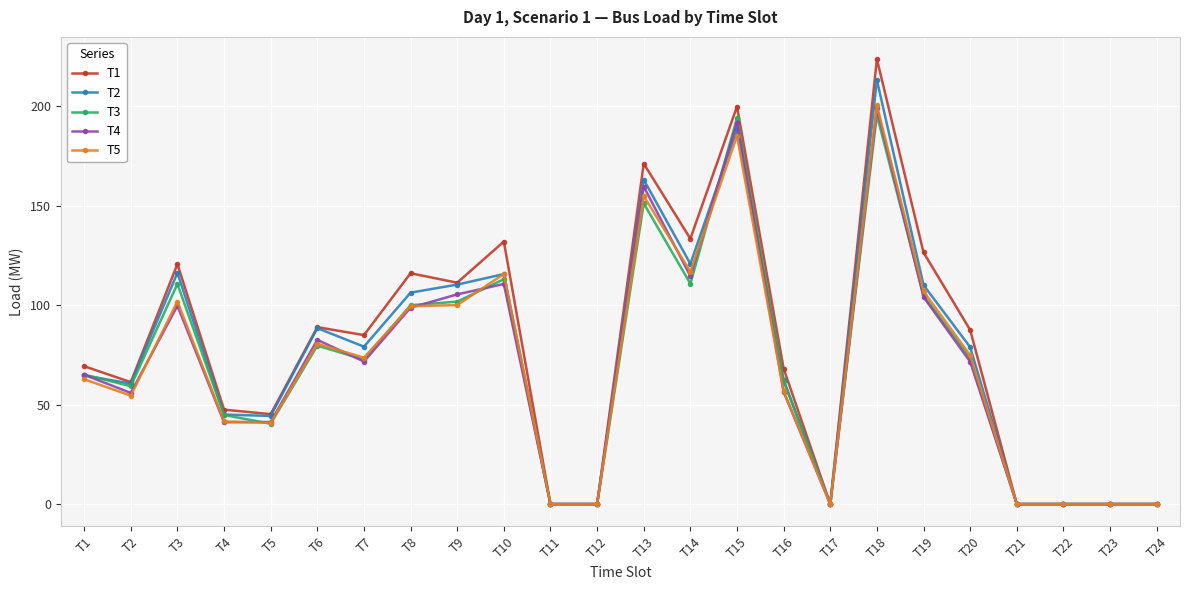

Is it true that T3 equals 194.0 at T15?

True